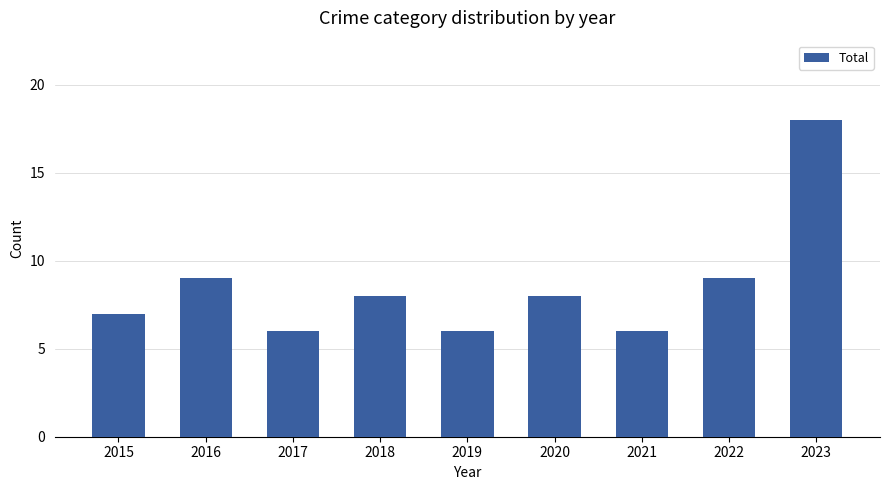

How many distinct data groups are displayed?

1